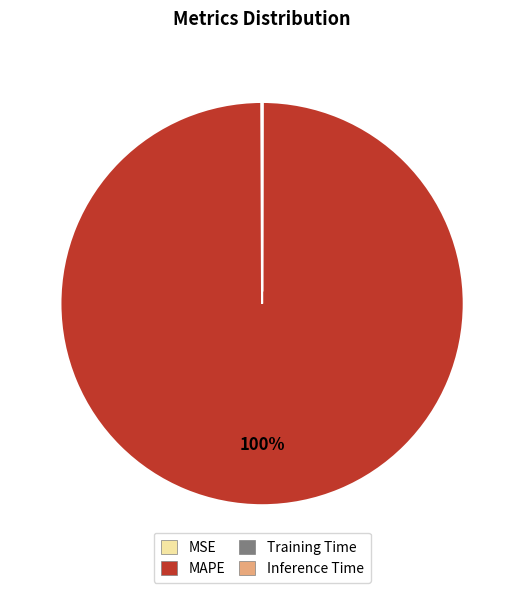

To the nearest percent, what is the average slice percentage?

25%